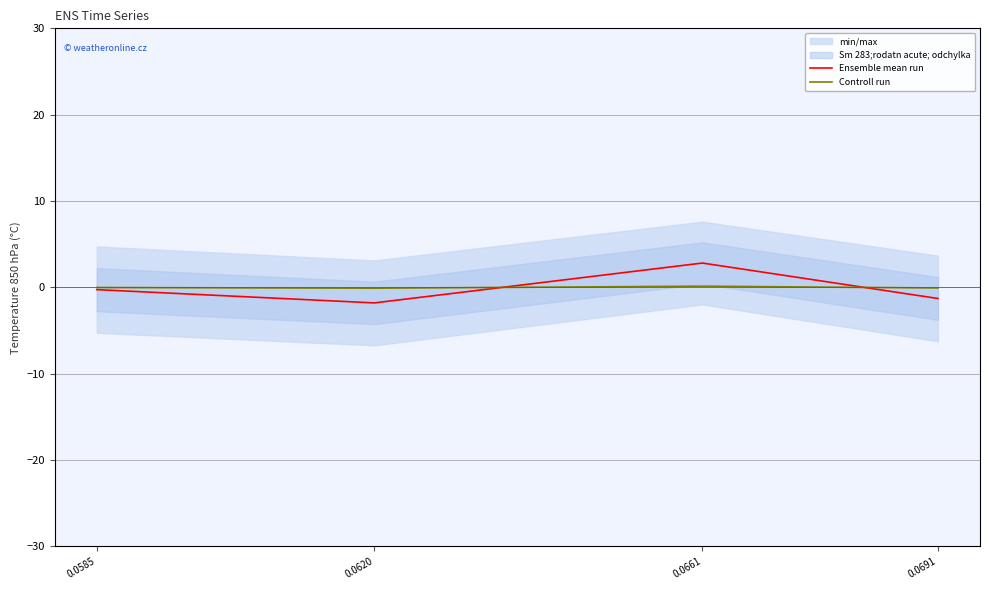

Reading right to left, extract all data points from this chart.

Ensemble mean run: 0.0691=-1.3	0.0661=2.8	0.0620=-1.8	0.0585=-0.3
Controll run: 0.0691=-0.1	0.0661=0.1	0.0620=-0.1	0.0585=-0.0